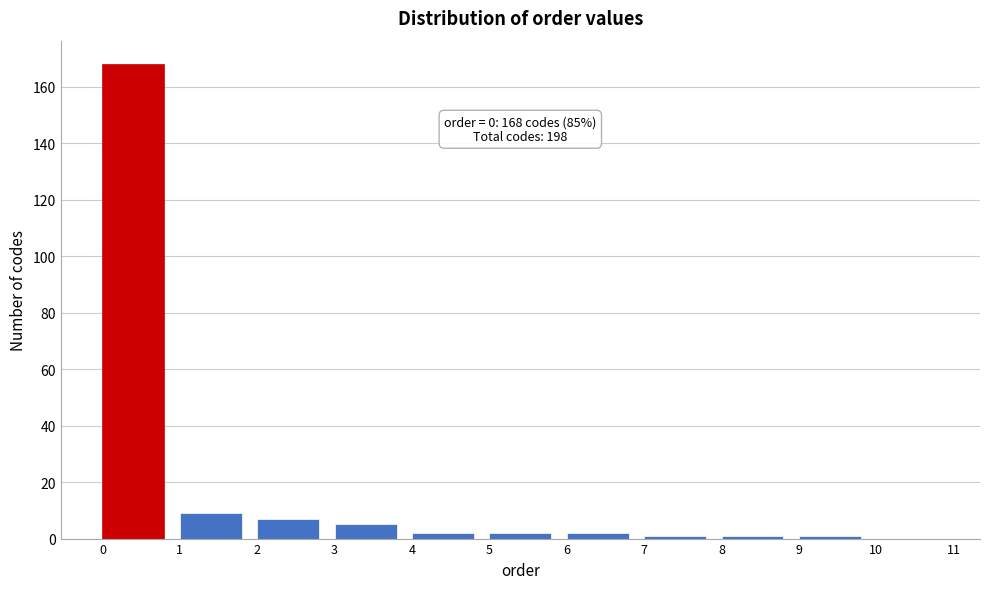

Over which range of the x-axis is the bar tallest?

0 to 1